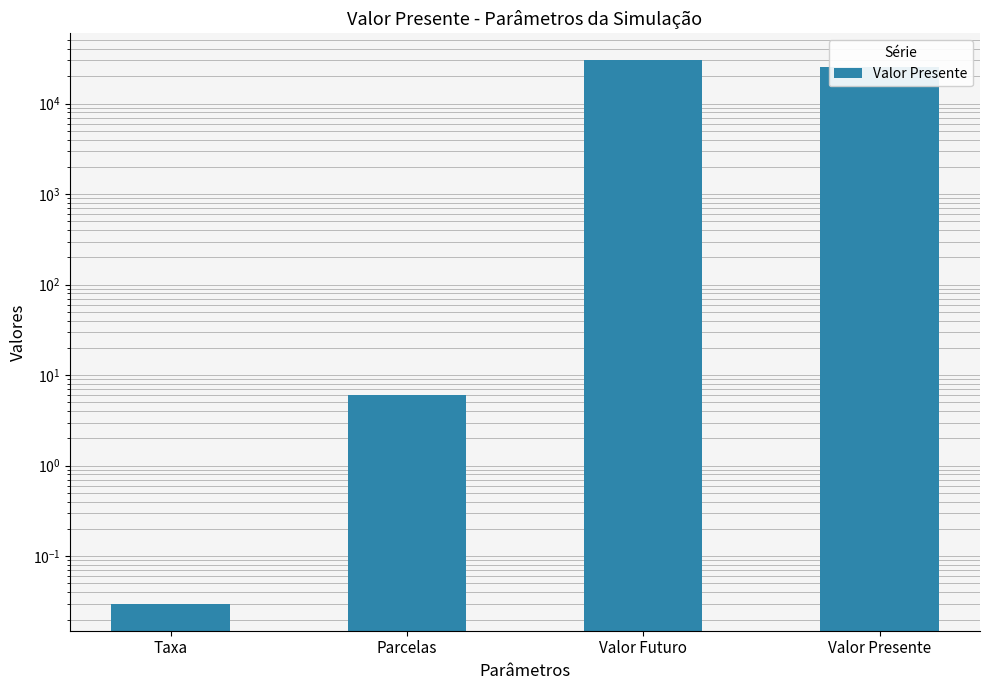

What is the change in value from Parcelas to Valor Presente?

+25118.5